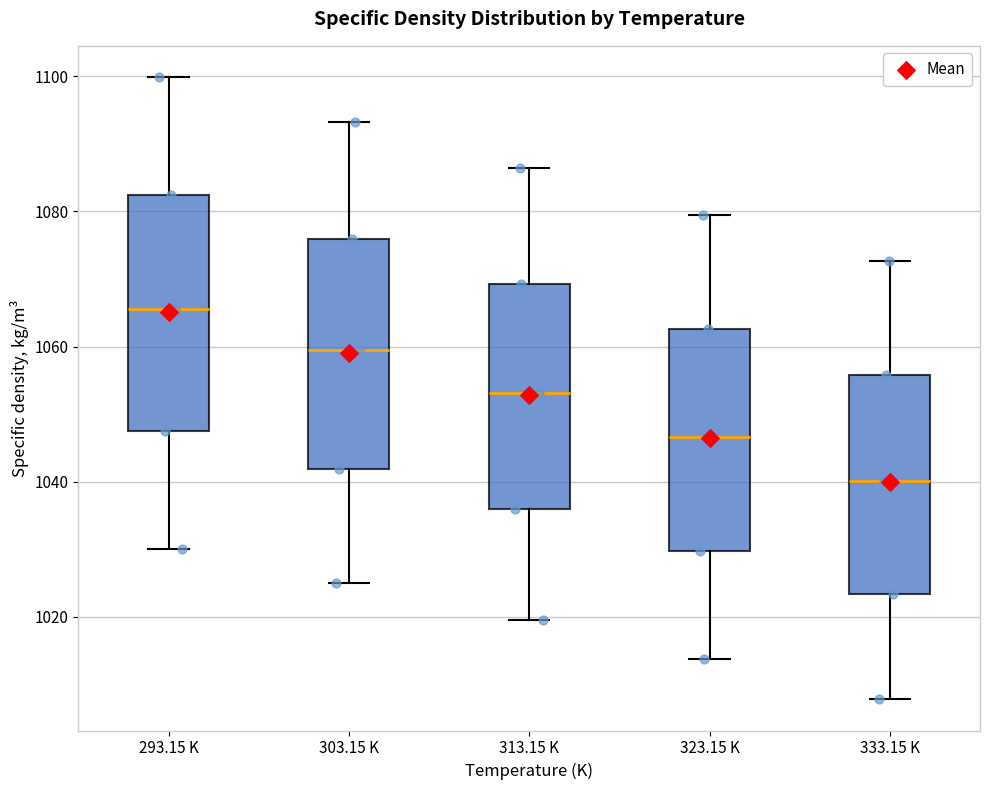

Where is the lower edge of the box for 323.15 K on the y-axis? The values are not printed on the chart, so give them approximately, as read against the axis.

1030